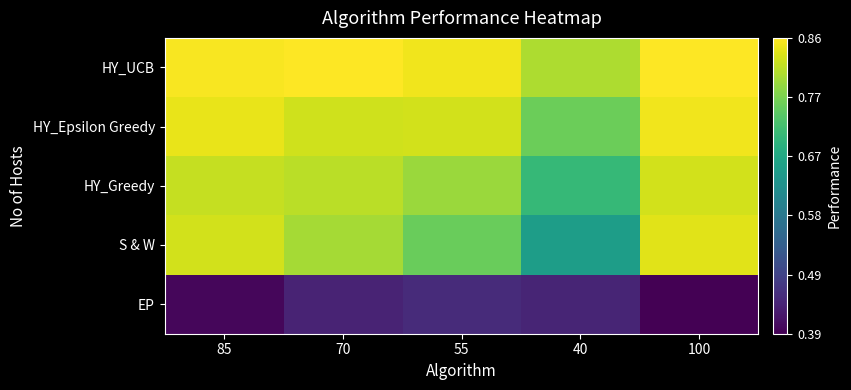

Reading left to right, extract all data points from this chart.

HY_UCB: 85=0.9	70=0.9	55=0.8	40=0.8	100=0.9
HY_Epsilon Greedy: 85=0.8	70=0.8	55=0.8	40=0.8	100=0.9
HY_Greedy: 85=0.8	70=0.8	55=0.8	40=0.7	100=0.8
S & W: 85=0.8	70=0.8	55=0.8	40=0.7	100=0.8
EP: 85=0.4	70=0.4	55=0.4	40=0.4	100=0.4